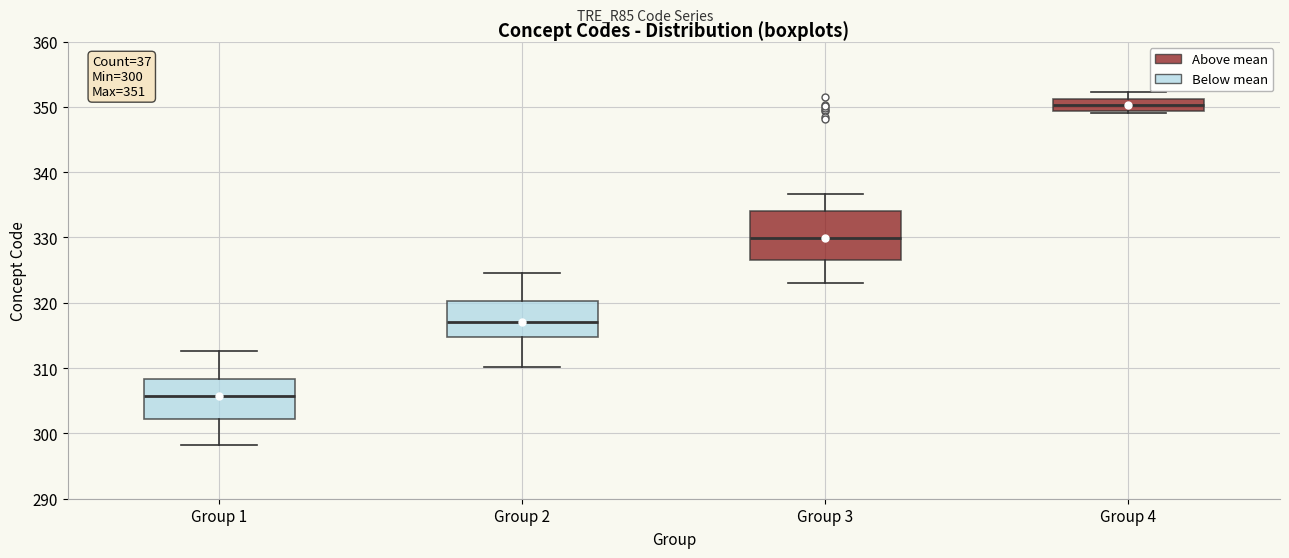

Which box is the tallest, from its lower edge to its upper edge?

Group 3